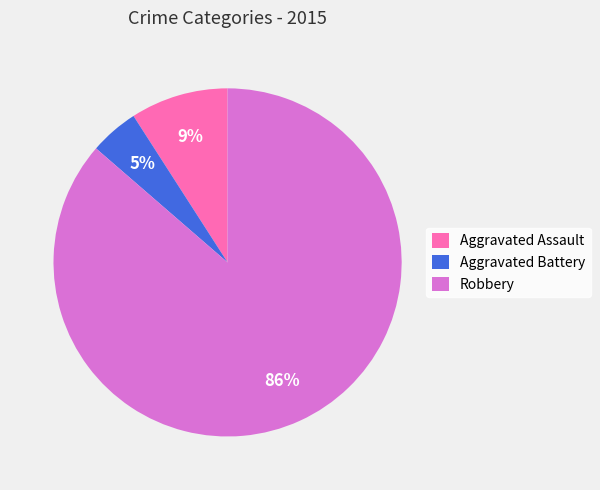

Is the sum of Aggravated Battery and Aggravated Assault greater than half?

No